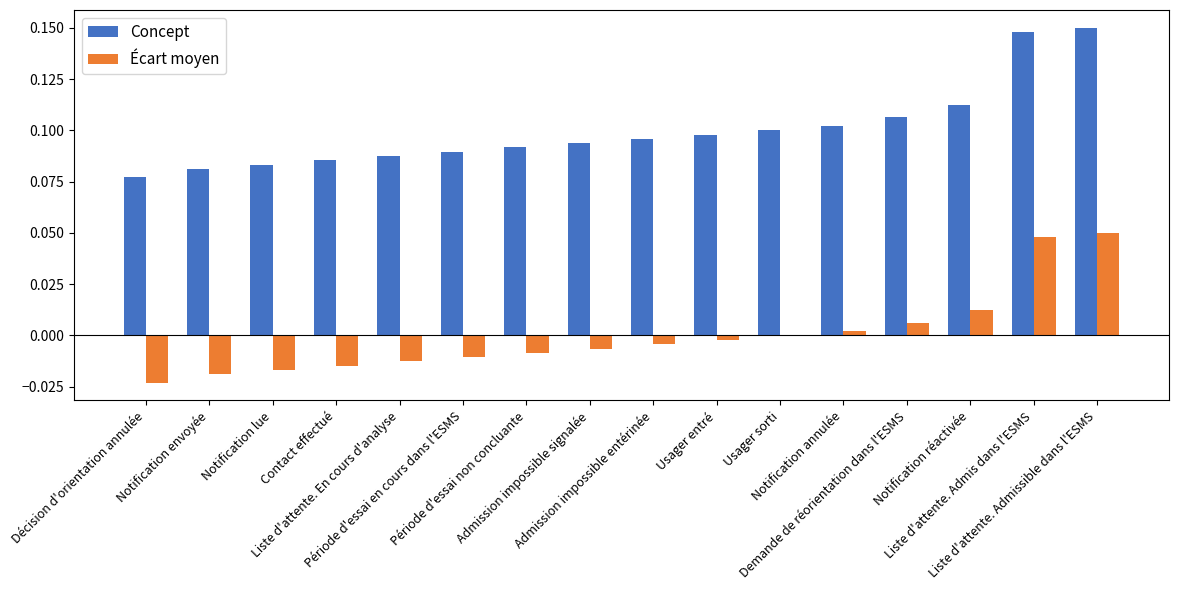

Is the value of Concept at Notification lue greater than the value of Écart moyen at Liste d'attente. En cours d'analyse?

Yes